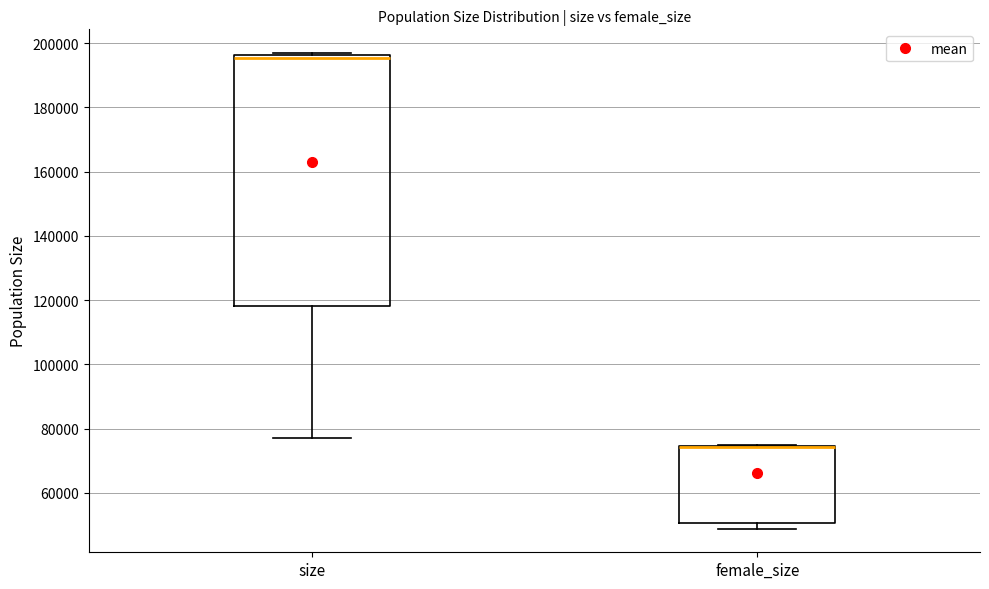

Which box is the tallest, from its lower edge to its upper edge?

size